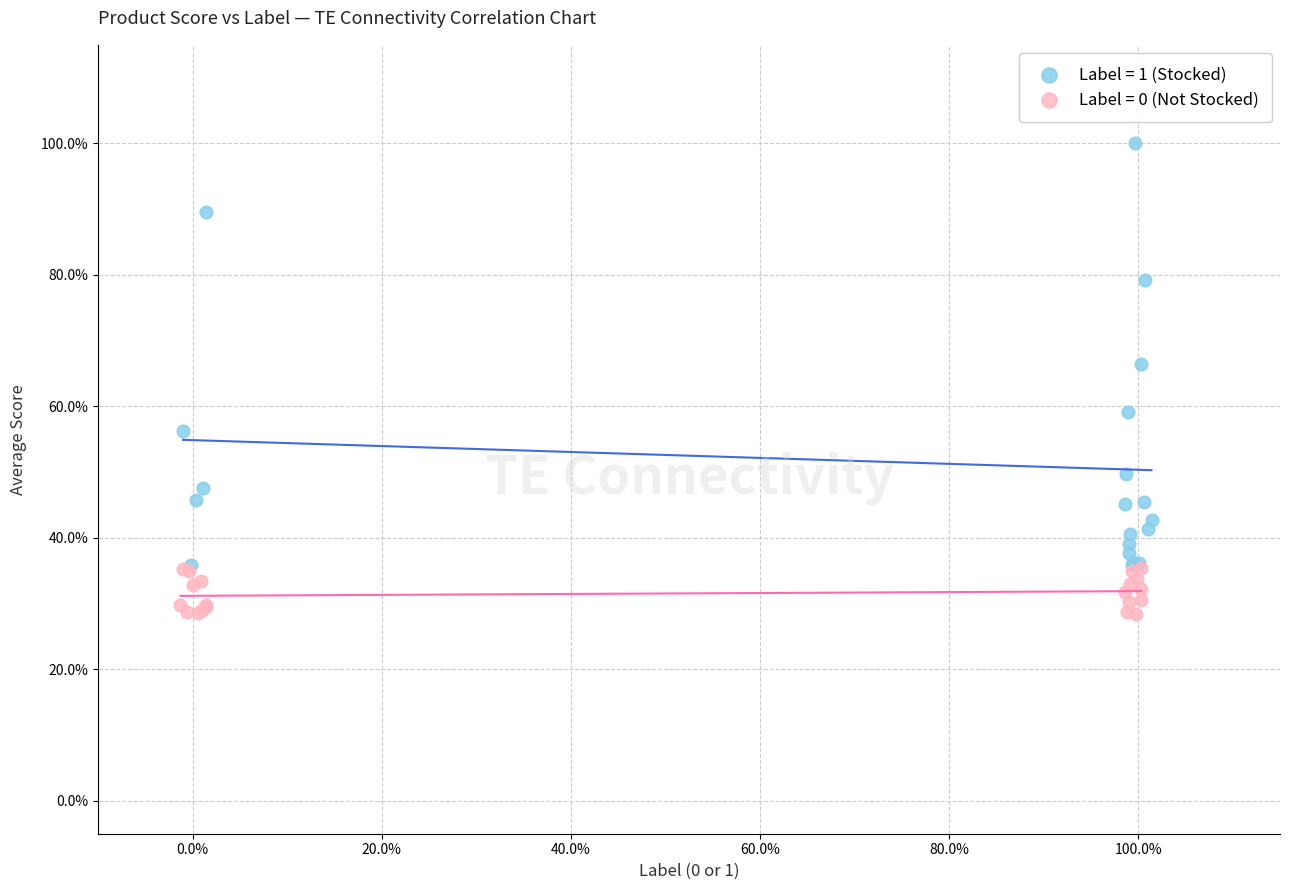

Which series reaches the maximum Y coordinate?

Label = 1 (Stocked)